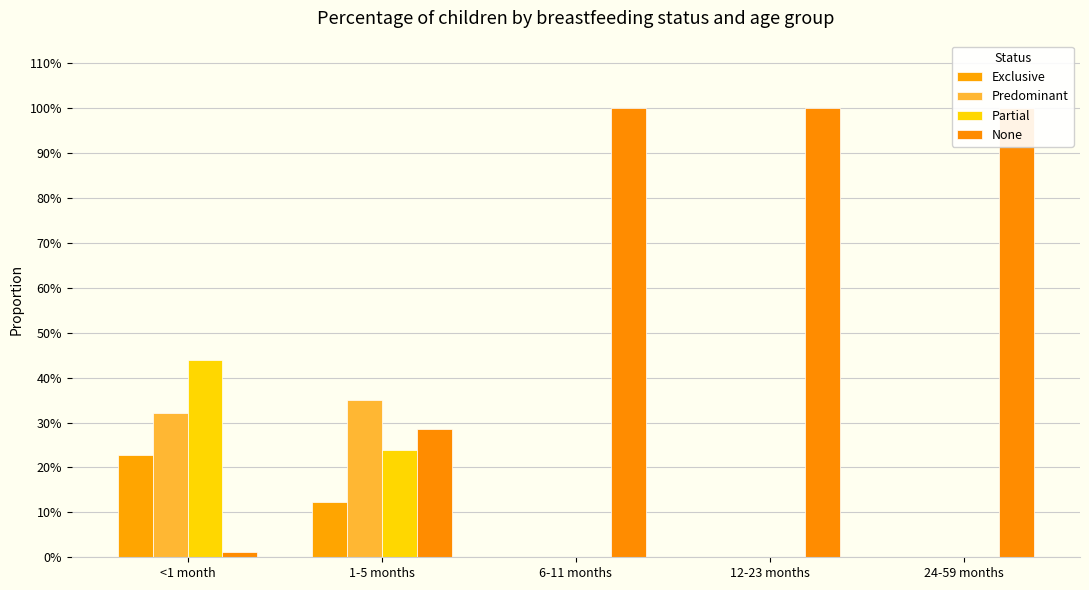

Rank the series at 1-5 months from highest to lowest value.

Predominant, None, Partial, Exclusive